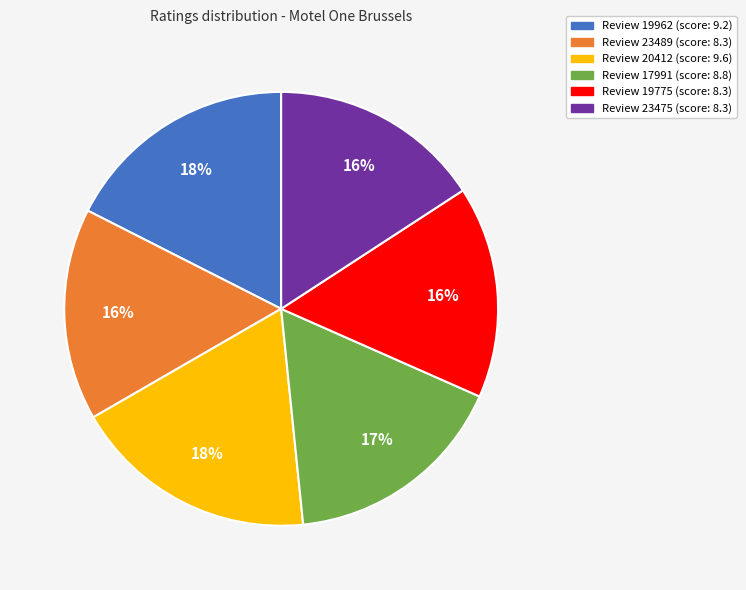

To the nearest percent, what is the average slice percentage?

17%